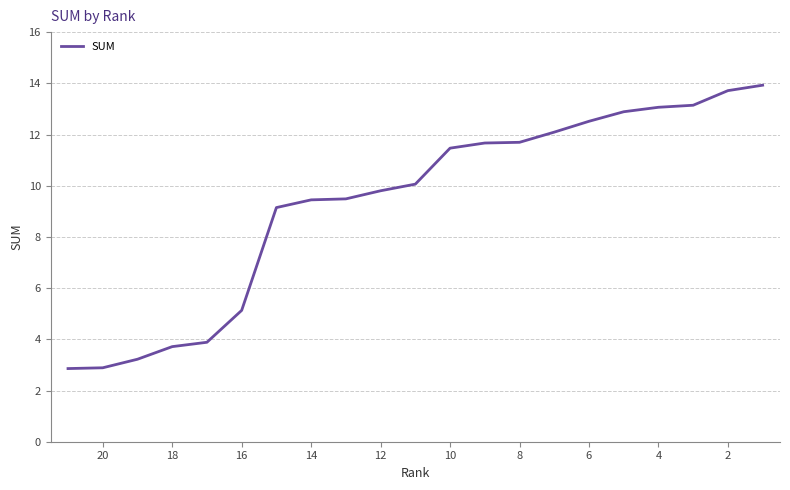

True or false: there are more than 1 points higher than both neighbors.

False